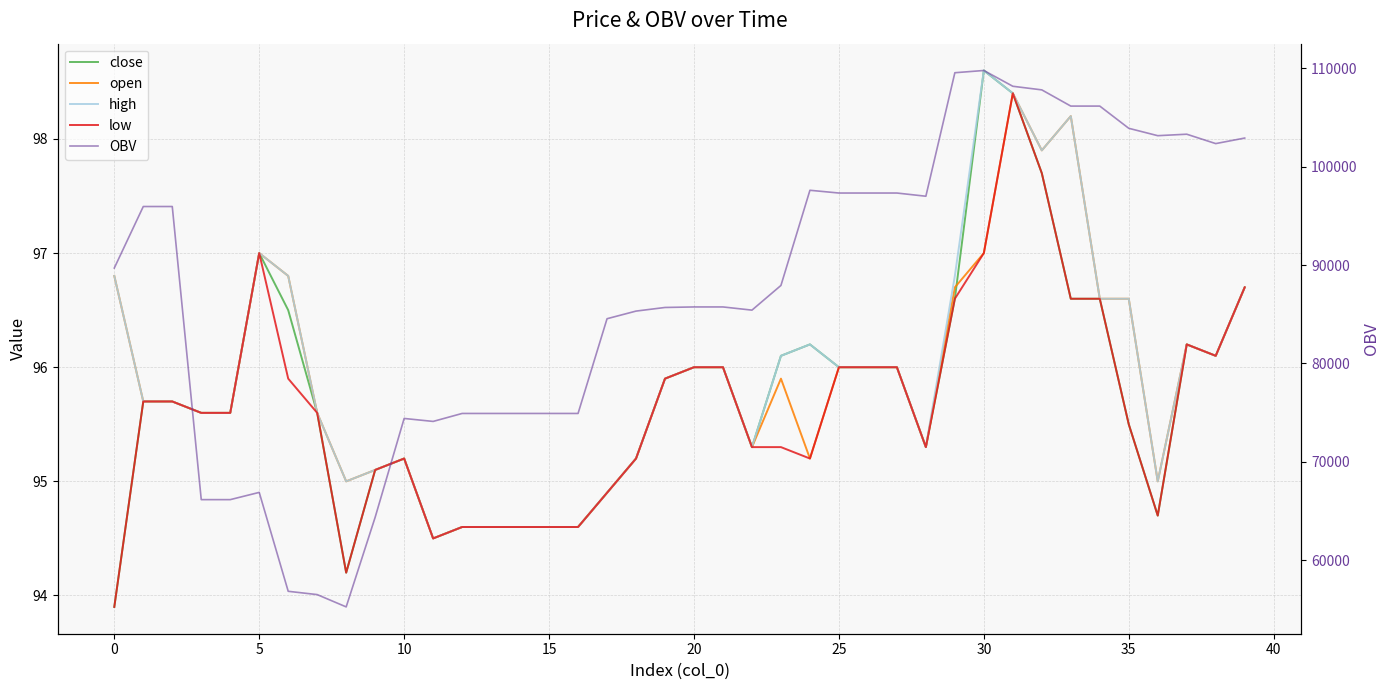

Between 36 and 18, which is larger?

18